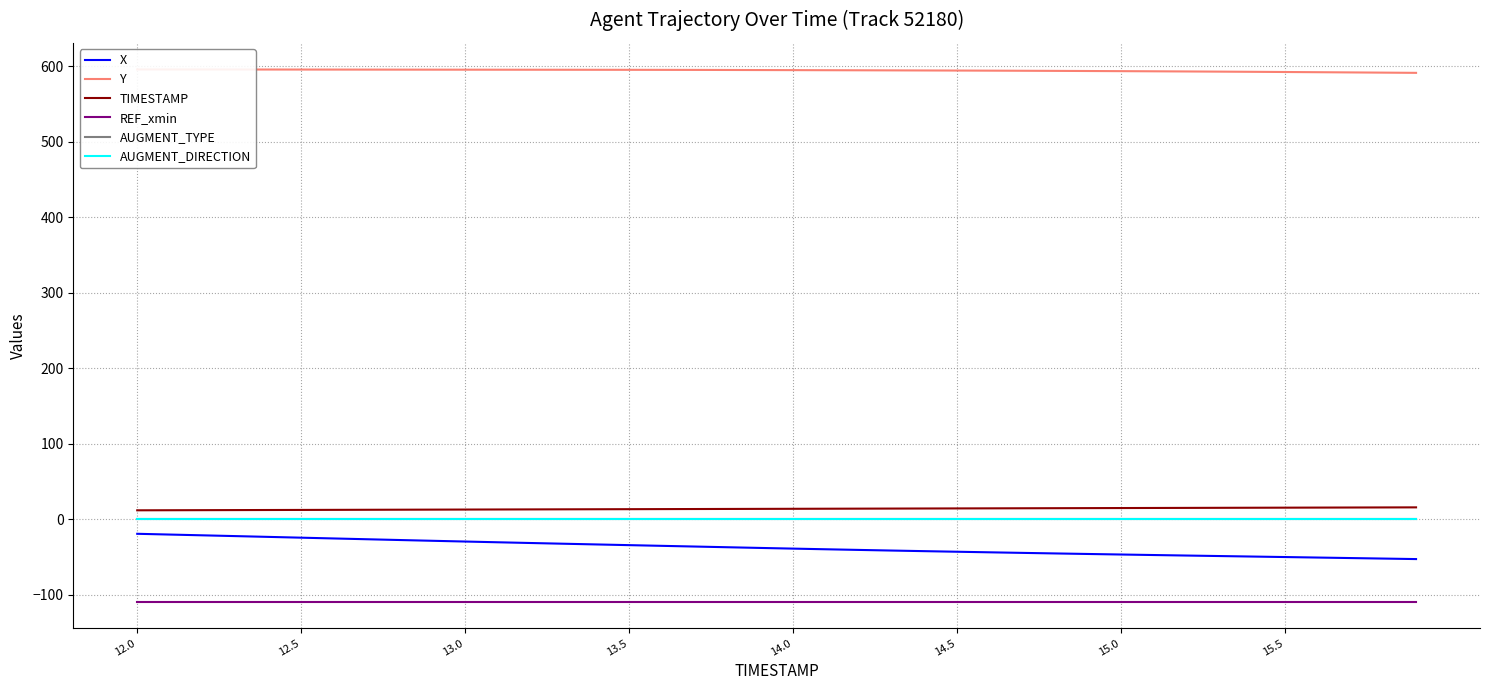

Reading right to left, extract all data points from this chart.

X: -52.6	-51.9	-51.2	-50.6	-49.9	-49.2	-48.6	-47.9	-47.2	-46.6	-45.9	-45.1	-44.4	-43.6	-42.9	-42.1	-41.3	-40.5	-39.6	-38.7	-37.8	-36.9	-36.0	-35.1	-34.1	-33.2	-32.3	-31.3	-30.4	-29.4	-28.4	-27.4	-26.3	-25.3	-24.3	-23.2	-22.2	-21.1	-20.1	-19.1
Y: 591.5	591.8	592.0	592.3	592.6	592.8	593.1	593.3	593.5	593.7	593.9	594.1	594.2	594.4	594.5	594.6	594.8	594.9	595.0	595.1	595.2	595.3	595.4	595.4	595.5	595.5	595.6	595.6	595.6	595.7	595.7	595.7	595.8	595.8	595.8	595.9	595.9	595.9	596.0	596.0
TIMESTAMP: 15.9	15.8	15.7	15.6	15.5	15.4	15.3	15.2	15.1	15.0	14.9	14.8	14.7	14.6	14.5	14.4	14.3	14.2	14.1	14.0	13.9	13.8	13.7	13.6	13.5	13.4	13.3	13.2	13.1	13.0	12.9	12.8	12.7	12.6	12.5	12.4	12.3	12.2	12.1	12.0
REF_xmin: -109.0	-109.0	-109.0	-109.0	-109.0	-109.0	-109.0	-109.0	-109.0	-109.0	-109.0	-109.0	-109.0	-109.0	-109.0	-109.0	-109.0	-109.0	-109.0	-109.0	-109.0	-109.0	-109.0	-109.0	-109.0	-109.0	-109.0	-109.0	-109.0	-109.0	-109.0	-109.0	-109.0	-109.0	-109.0	-109.0	-109.0	-109.0	-109.0	-109.0
AUGMENT_TYPE: 1.0	1.0	1.0	1.0	1.0	1.0	1.0	1.0	1.0	1.0	1.0	1.0	1.0	1.0	1.0	1.0	1.0	1.0	1.0	1.0	1.0	1.0	1.0	1.0	1.0	1.0	1.0	1.0	1.0	1.0	1.0	1.0	1.0	1.0	1.0	1.0	1.0	1.0	1.0	1.0
AUGMENT_DIRECTION: 0.0	0.0	0.0	0.0	0.0	0.0	0.0	0.0	0.0	0.0	0.0	0.0	0.0	0.0	0.0	0.0	0.0	0.0	0.0	0.0	0.0	0.0	0.0	0.0	0.0	0.0	0.0	0.0	0.0	0.0	0.0	0.0	0.0	0.0	0.0	0.0	0.0	0.0	0.0	0.0